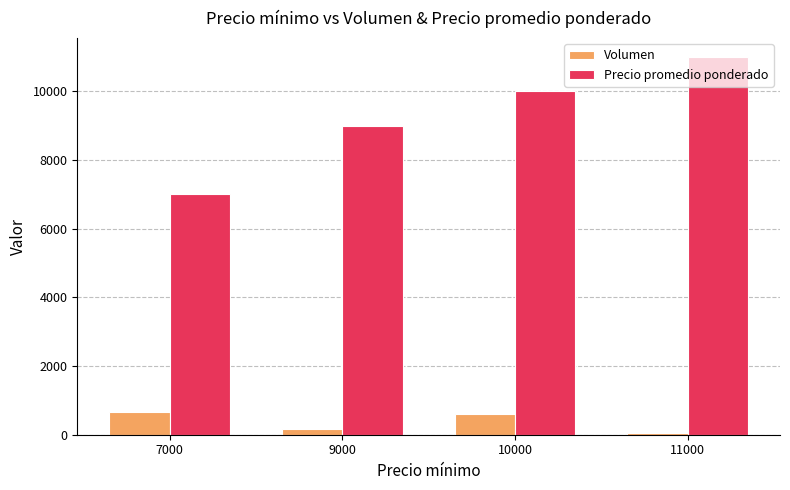

Rank the categories by Precio promedio ponderado value from lowest to highest.

7000, 9000, 10000, 11000